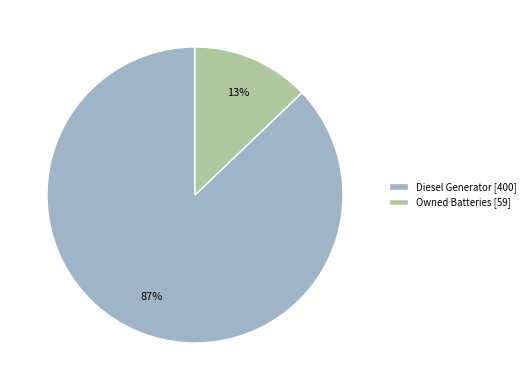

To the nearest percent, what is the difference between the largest and smallest slice percentages?

74%